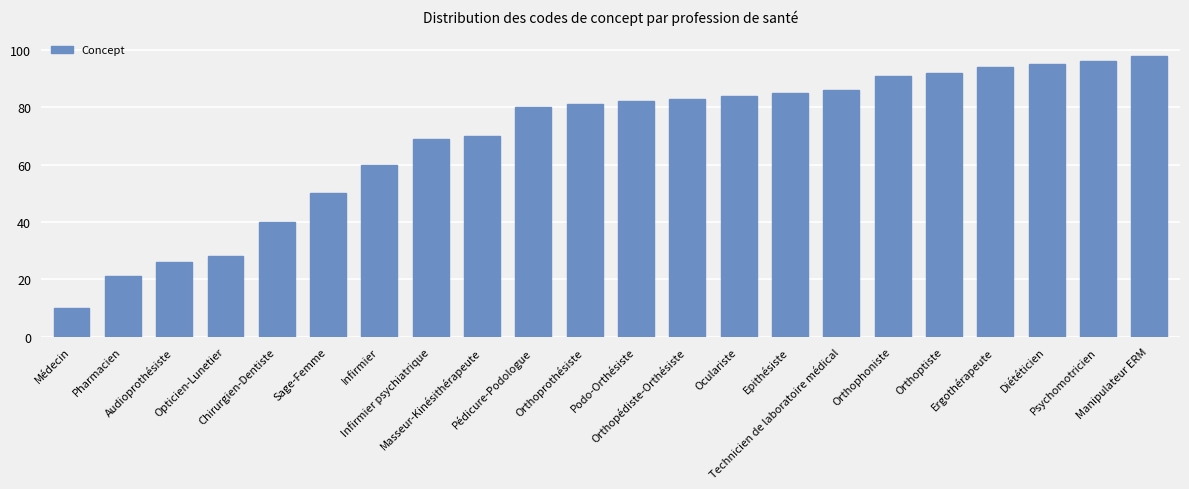

The value at Epithésiste is 28. True or false?

False